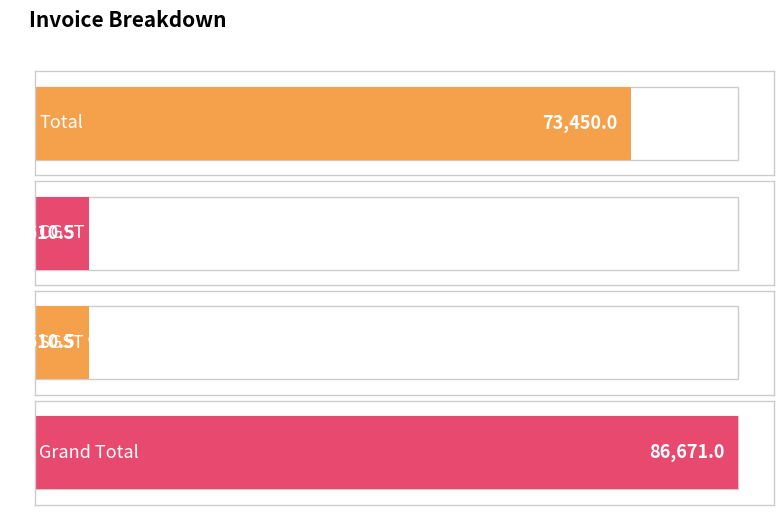

What is the greatest value displayed?

86671.0